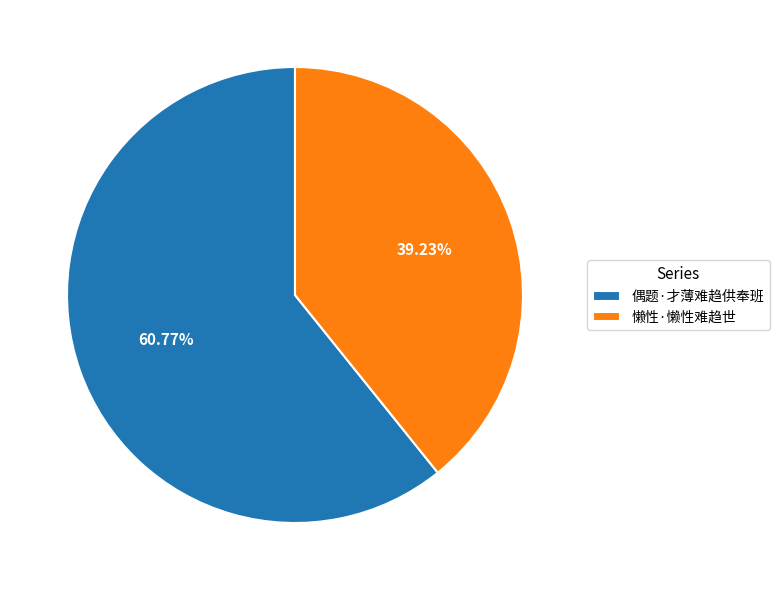

To the nearest percent, what percentage of the pie is 偶题·才薄难趋供奉班?

61%